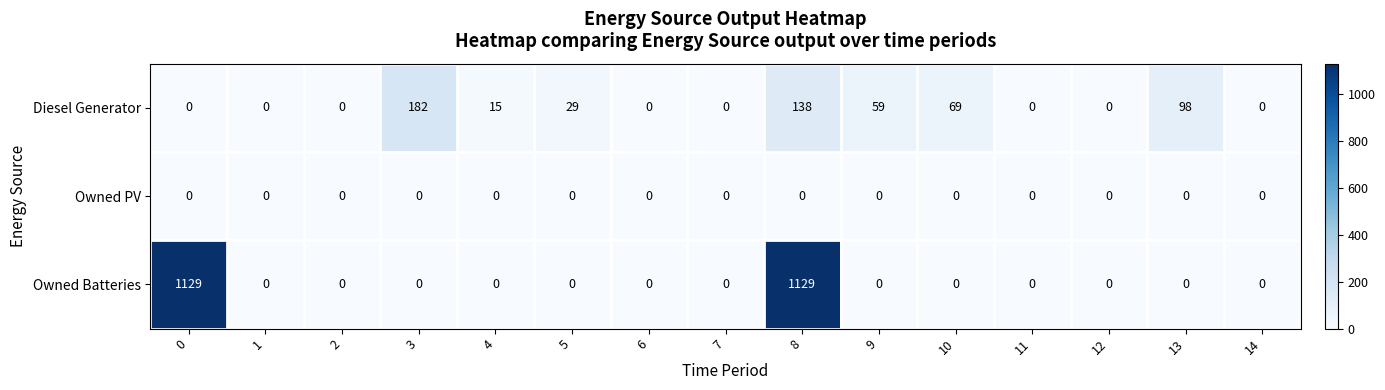

List the series in order of their overall mean, lowest first.

Owned PV, Diesel Generator, Owned Batteries